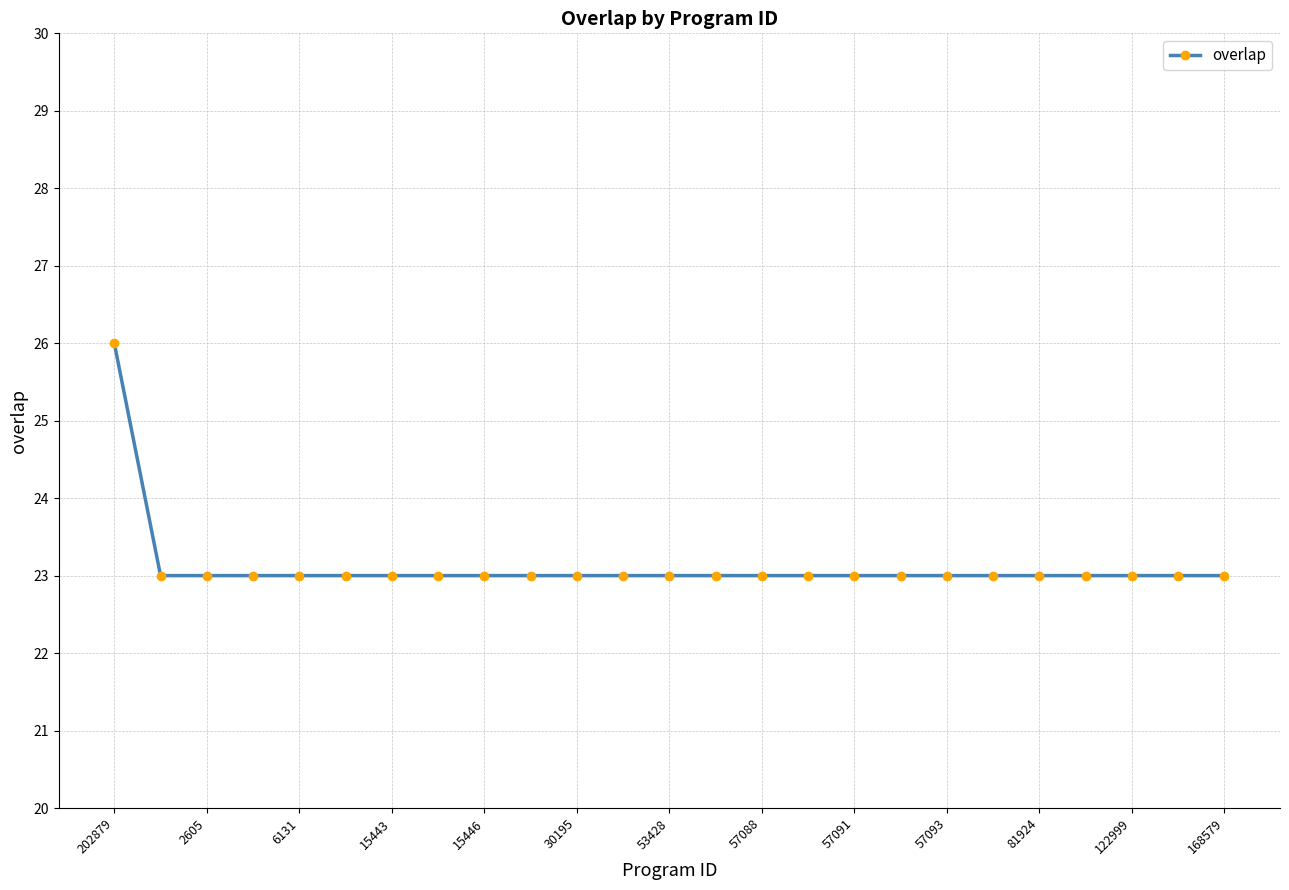

How many lines are shown in the chart?

1